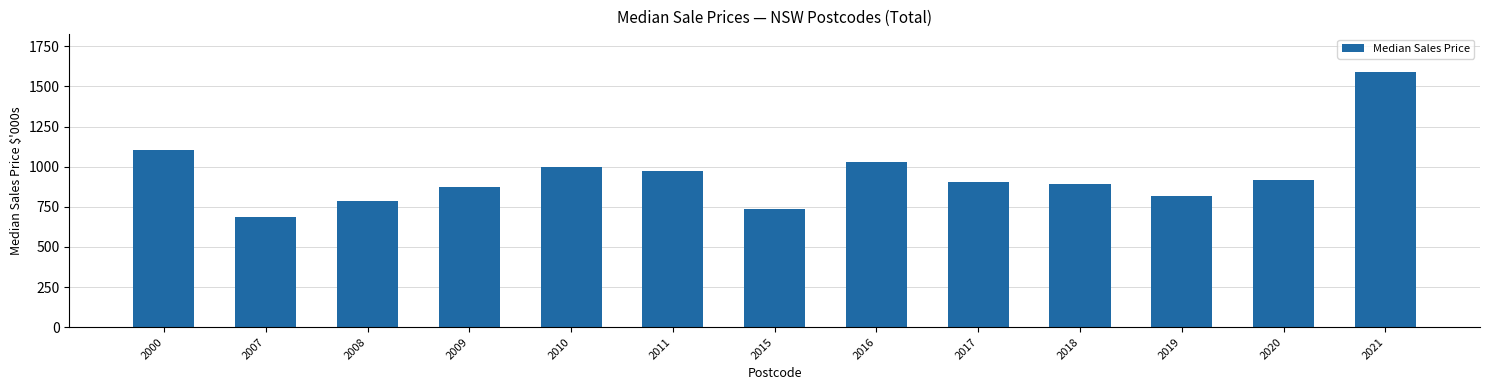

At which label is the value closest to 1136?

2000